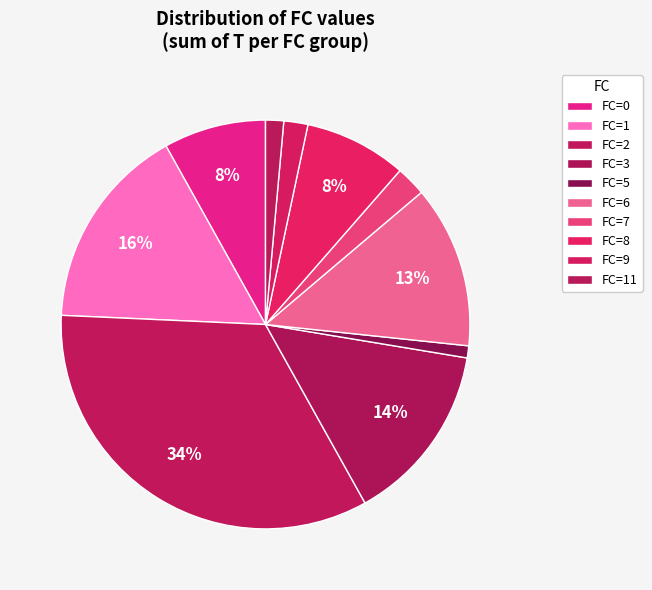

Is there any slice that represents more than half of the pie?

No